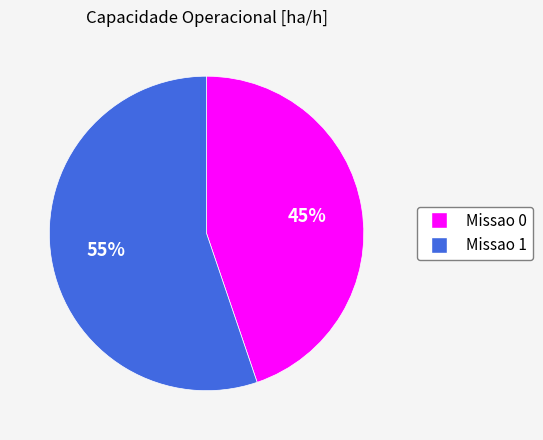

How many slices are in this pie chart?

2